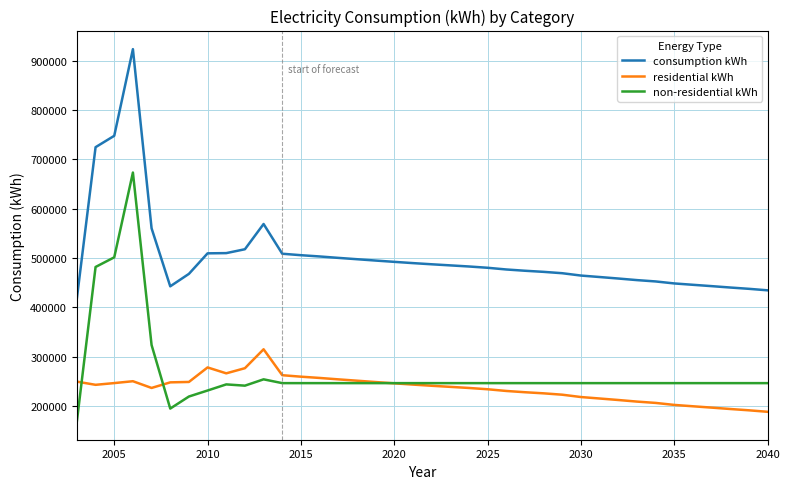

Which series has the largest total across all categories?

consumption kWh